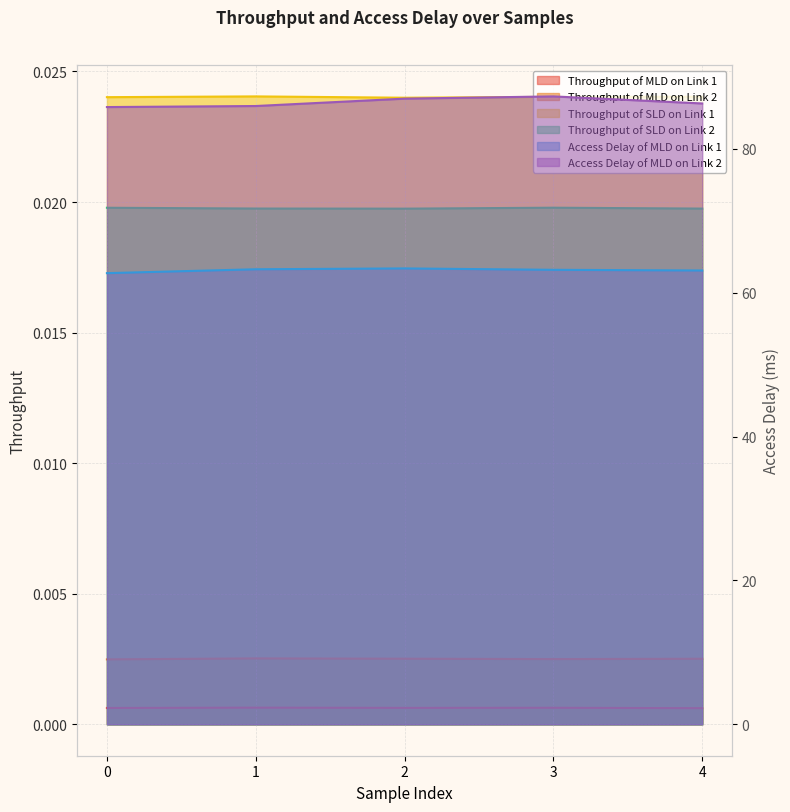

Does the chart have visible grid lines?

Yes